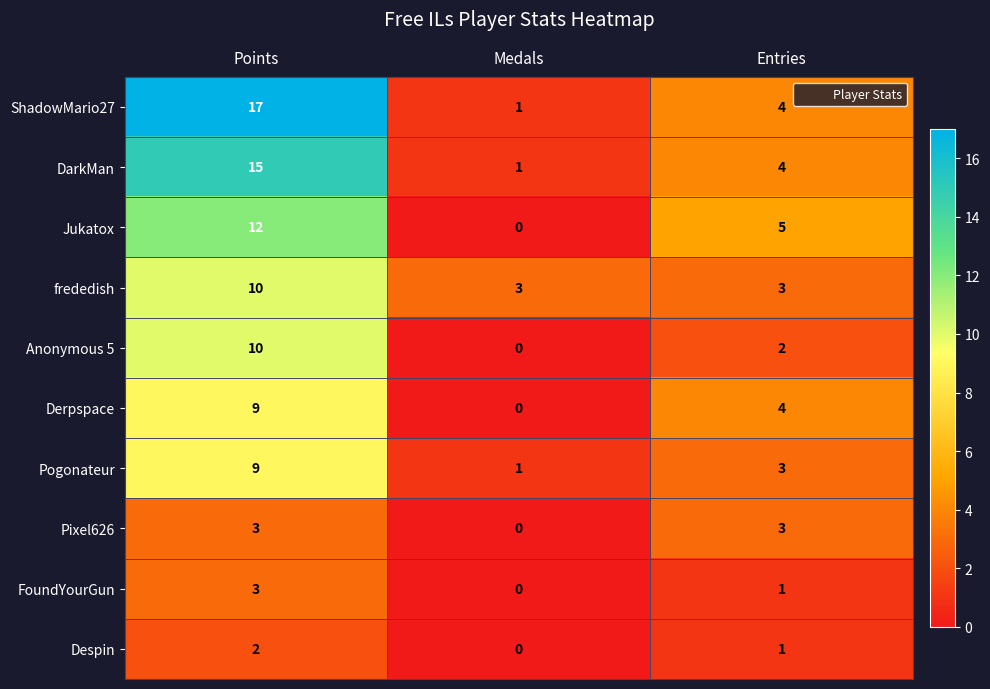

At which category is the sum across all series the highest?

Points